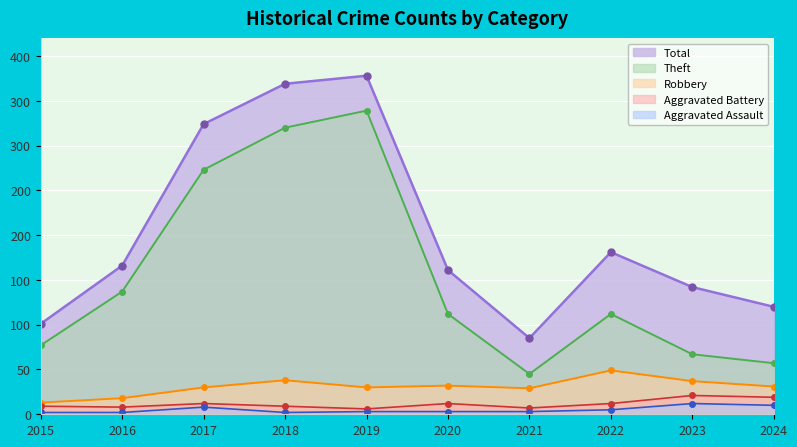

What is the spread (max minus min) of values at 2023?

130